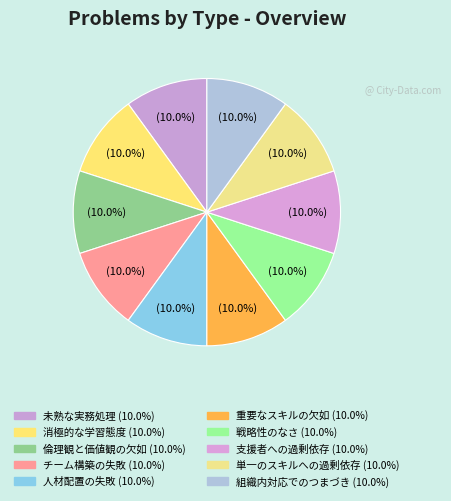

Count the number of slices in the pie.

10